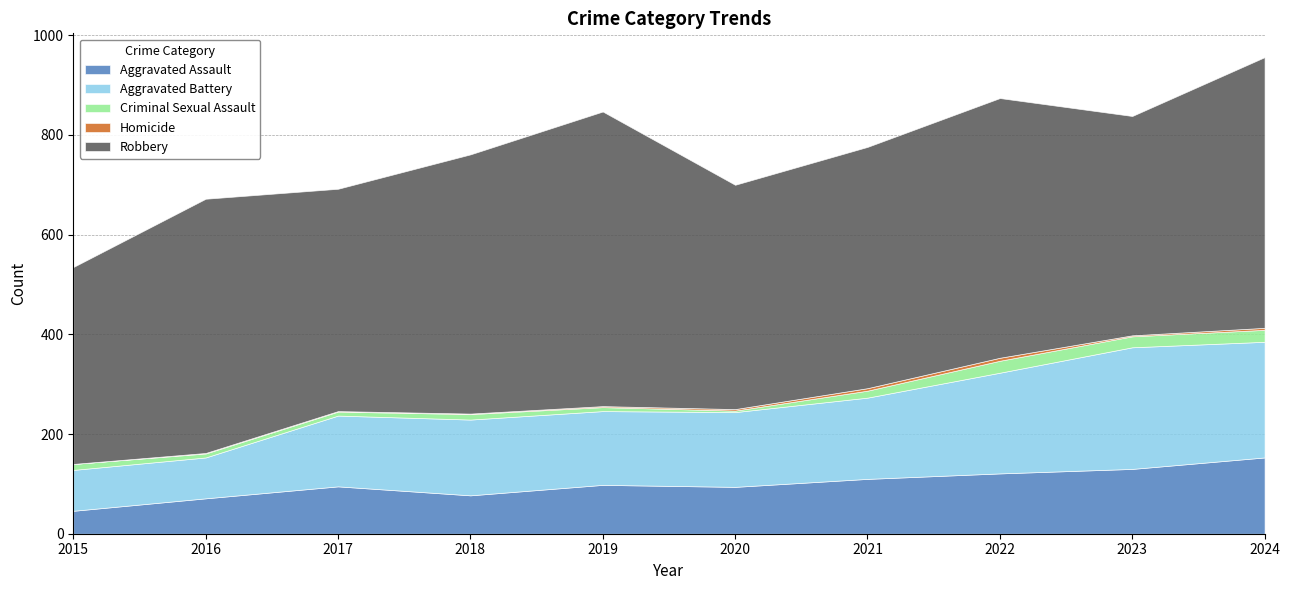

At how many categories does at least one series exceed 71?

10